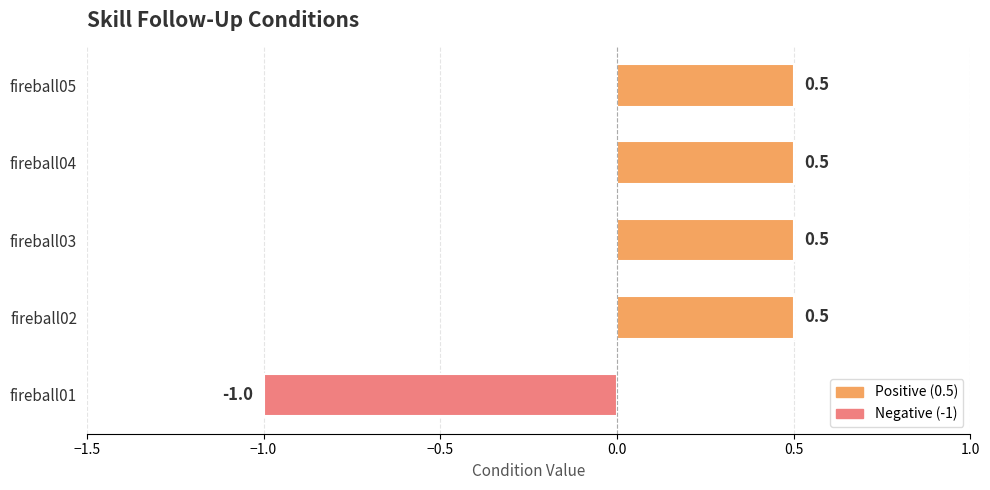

How many values exceed 0?

4